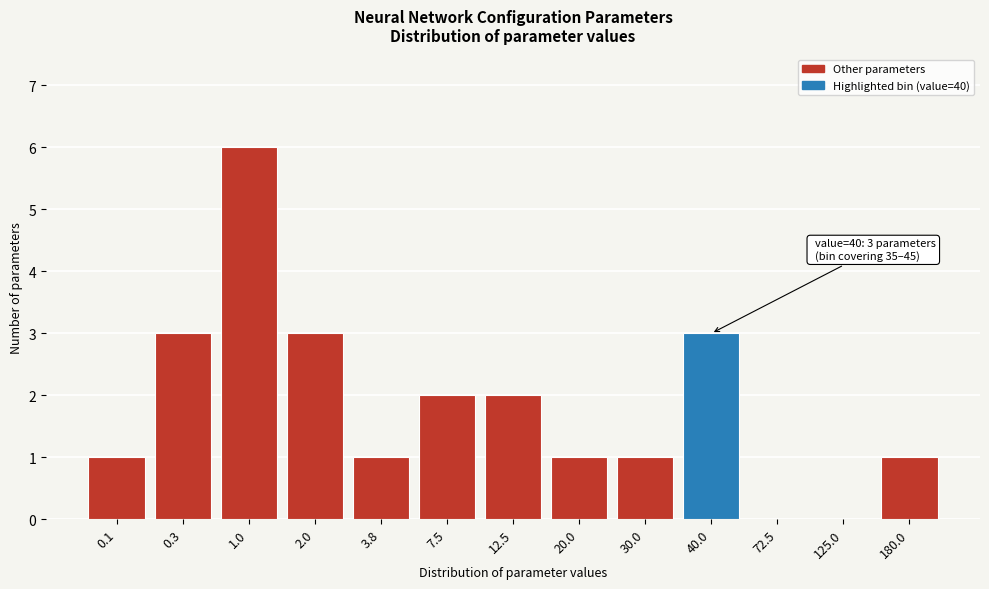

Reading left to right, what are all the values shown in this chart?

0.1=1	0.3=3	1.0=6	2.0=3	3.8=1	7.5=2	12.5=2	20.0=1	30.0=1	40.0=3	72.5=0	125.0=0	180.0=1